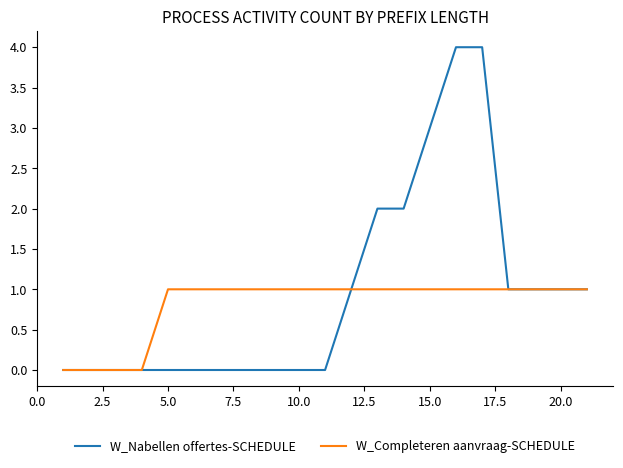

What is the maximum value for W_Completeren aanvraag-SCHEDULE?

1